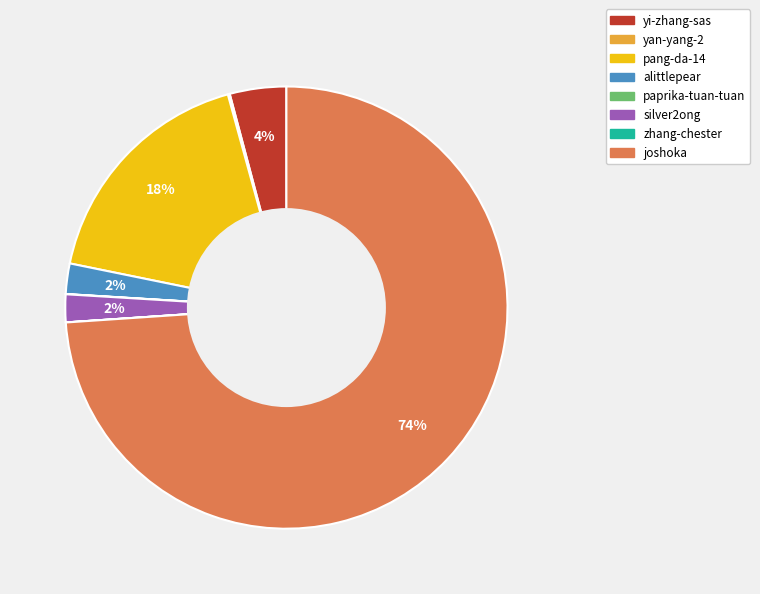

Which category accounts for the majority?

joshoka